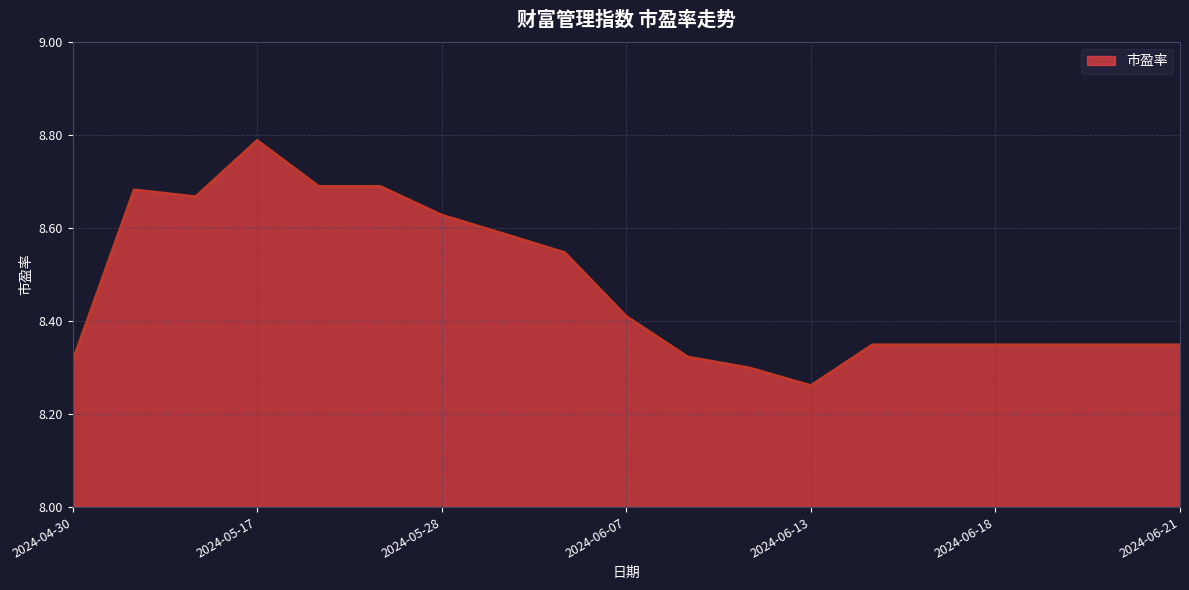

How many lines are shown in the chart?

1